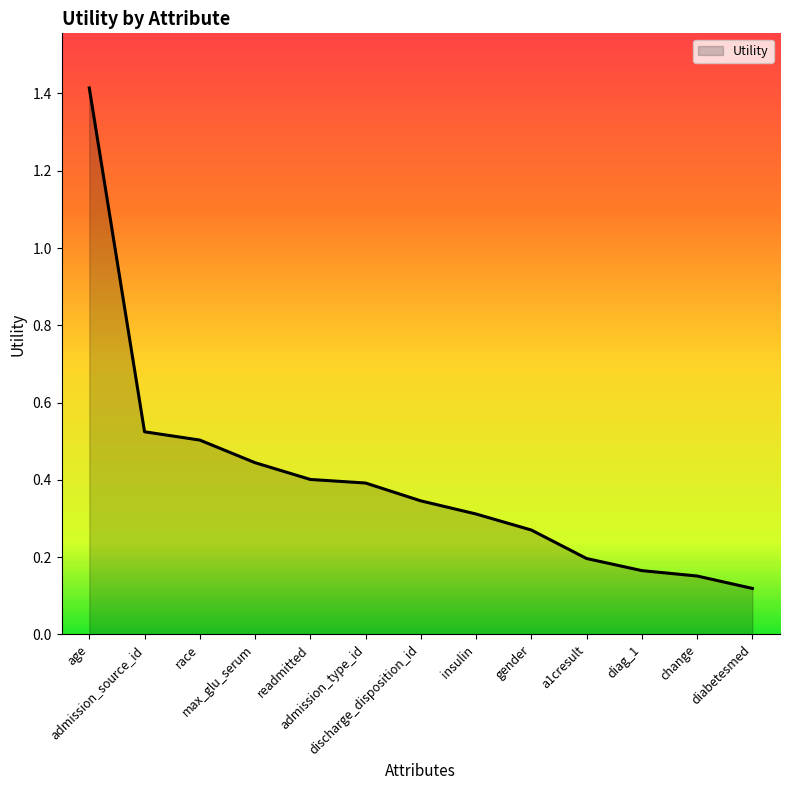

What is the greatest value displayed?

1.4